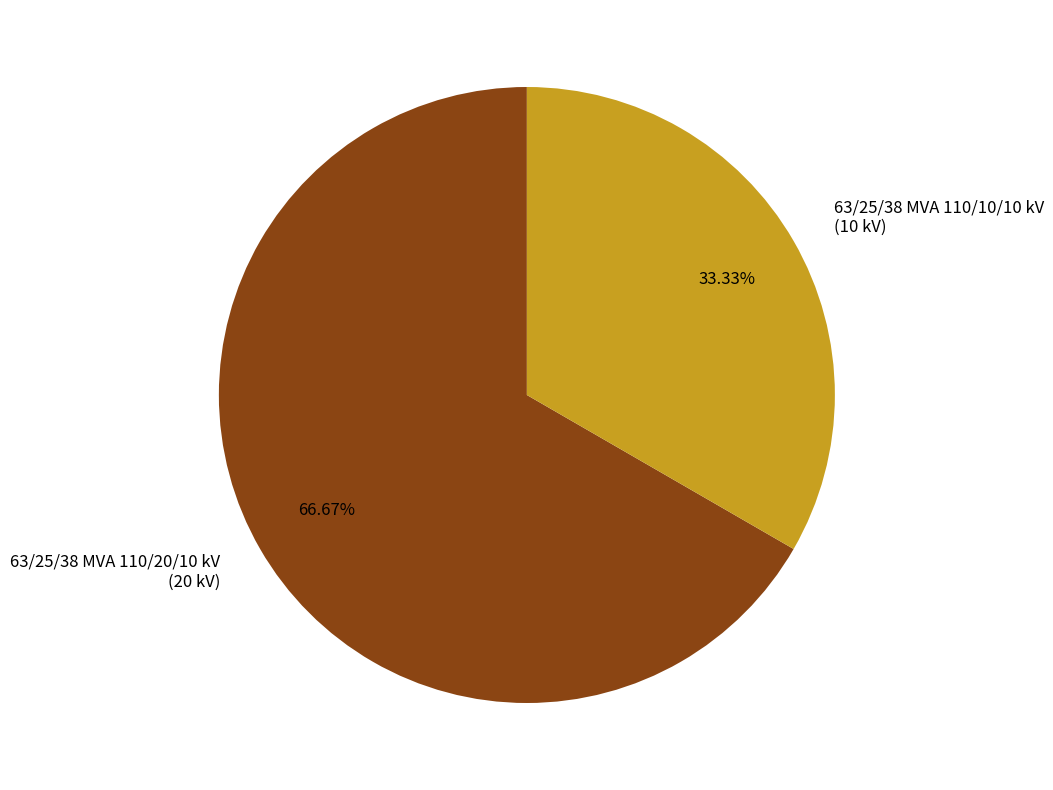

What percentage is the 63/25/38 MVA 110/20/10 kV slice, to the nearest percent?

67%